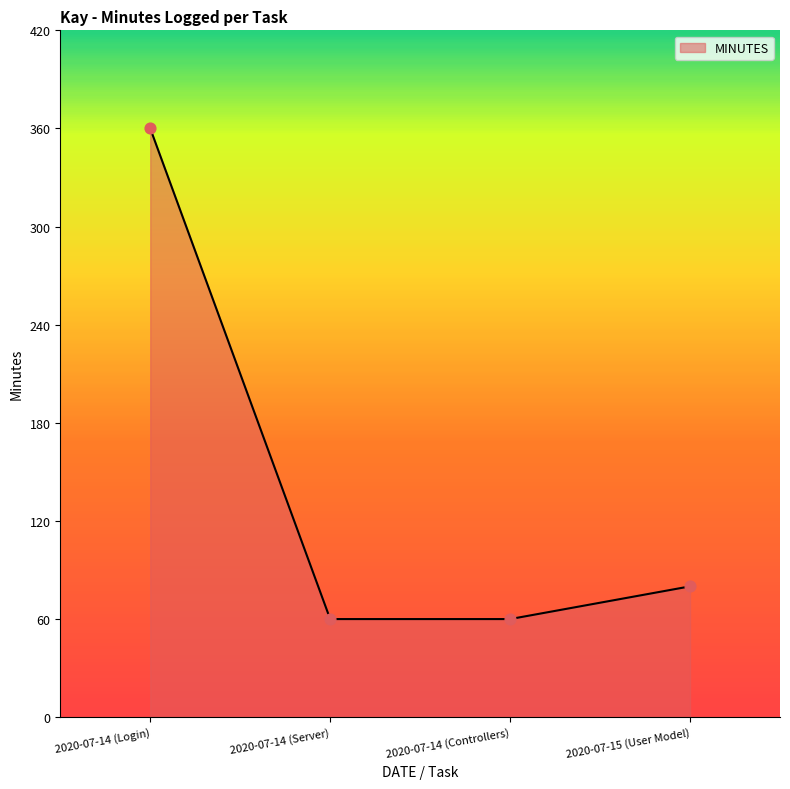

Approximately how many times larger is the value at 2020-07-14 (Controllers) compared to 2020-07-14 (Login)?

0.2